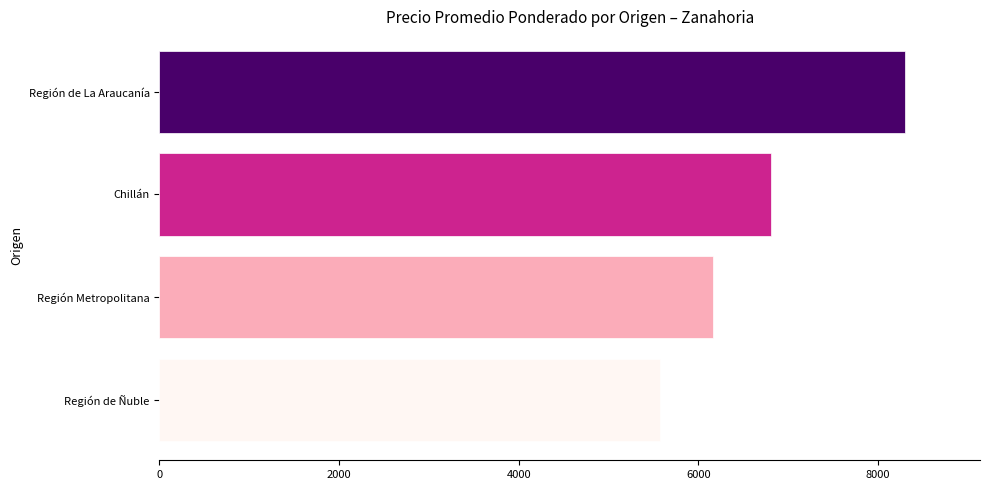

What is the difference between the maximum and second lowest values?

2146